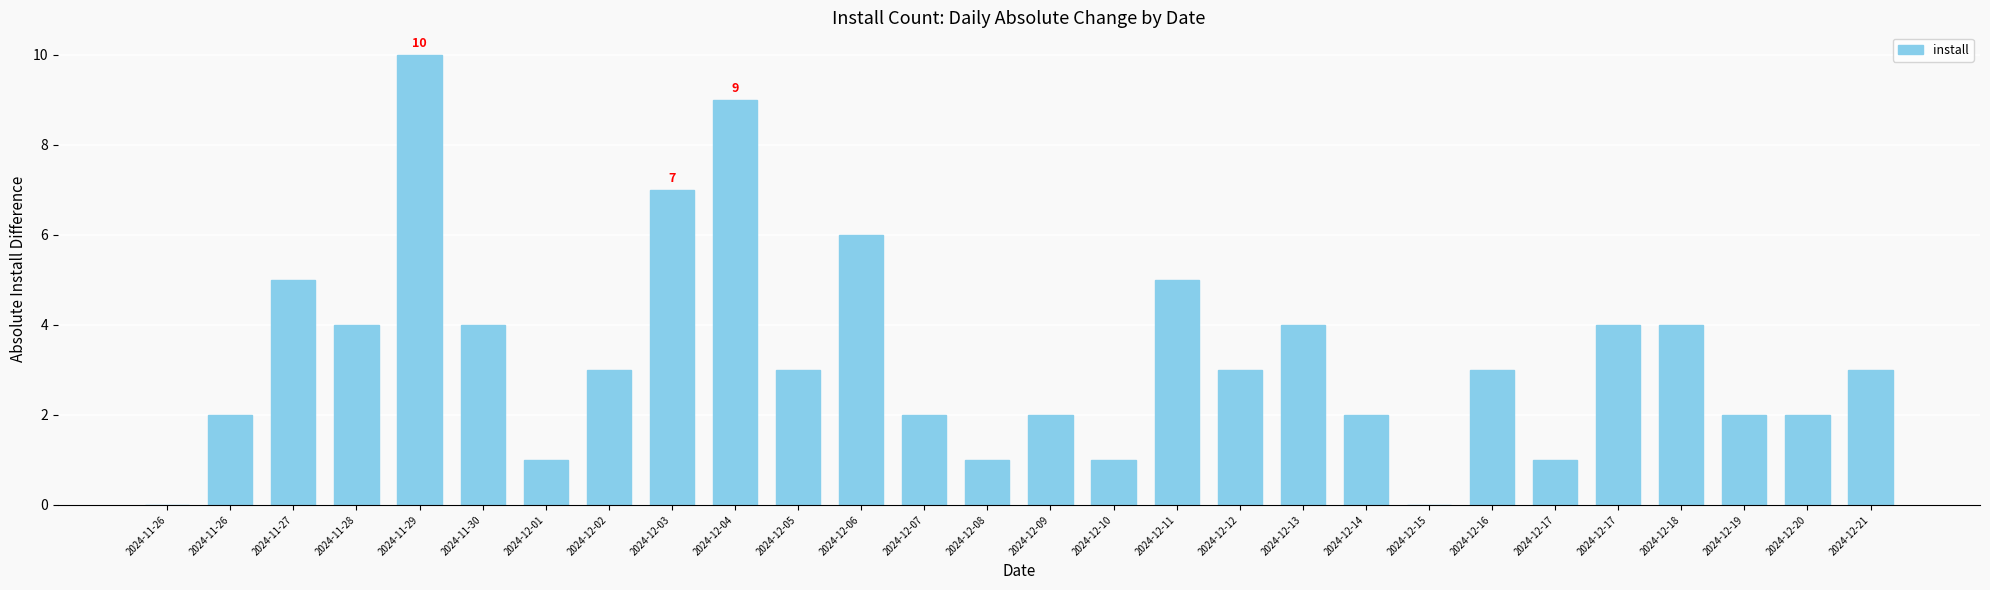

How many data points does each series have?

28